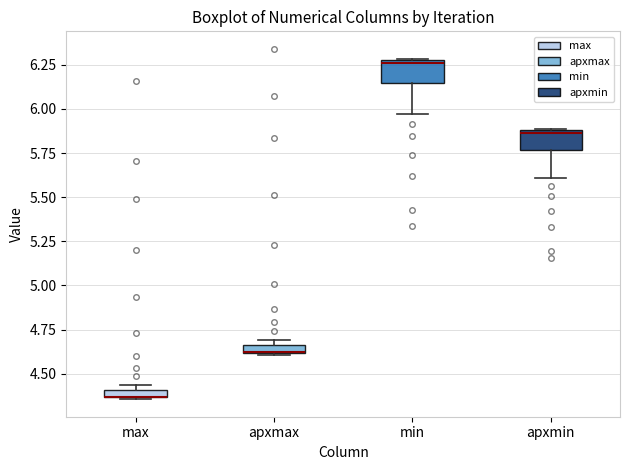

Where does the lower whisker of the box for apxmin end on the y-axis? The values are not printed on the chart, so give them approximately, as read against the axis.

5.60